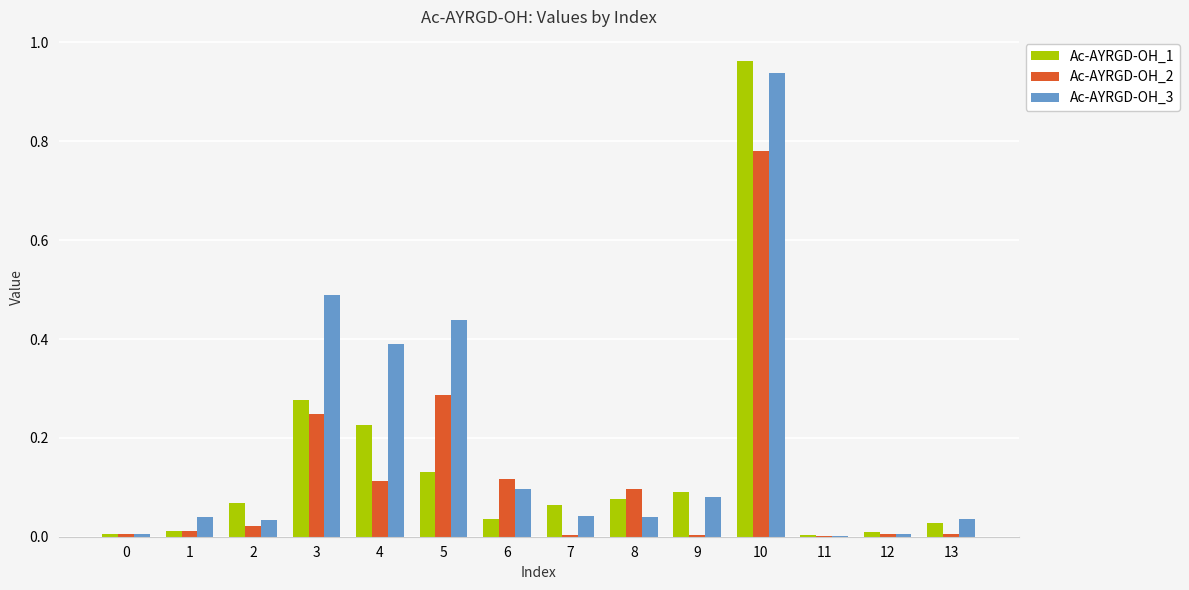

Are the bars horizontal?

No